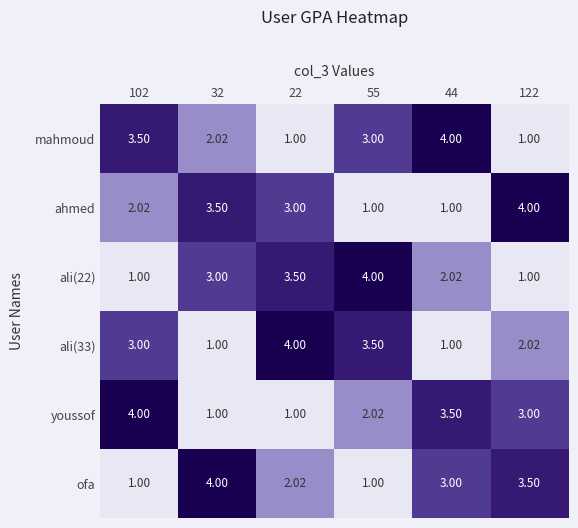

Is the value of ali(22) at 22 greater than the value of ahmed at 122?

No